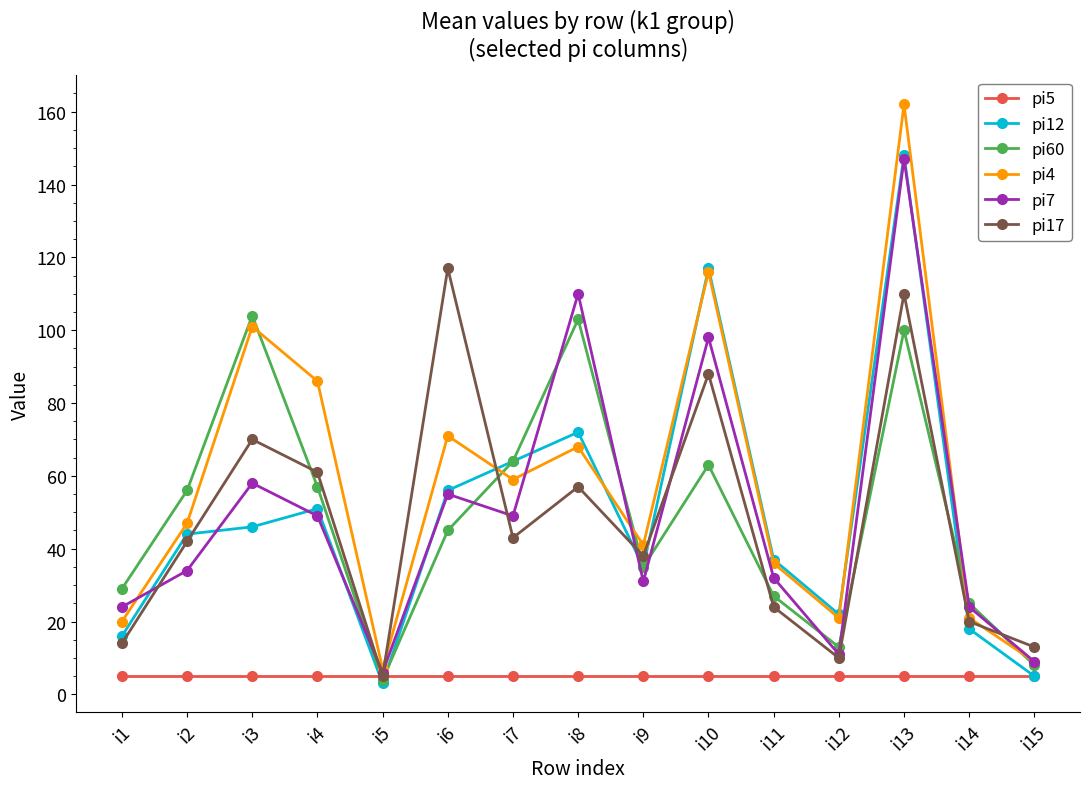

Which series has the largest range (max minus min)?

pi4